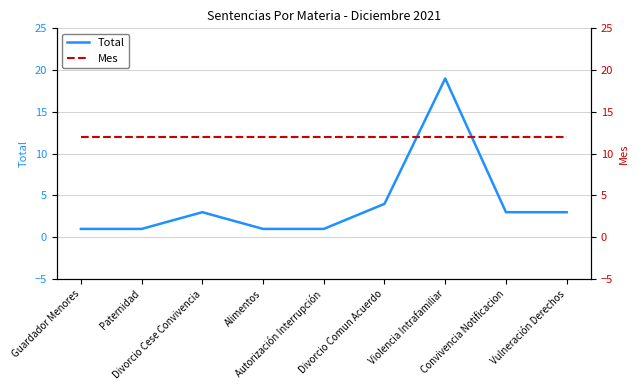

The value of Total at Guardador Menores is 0. True or false?

False